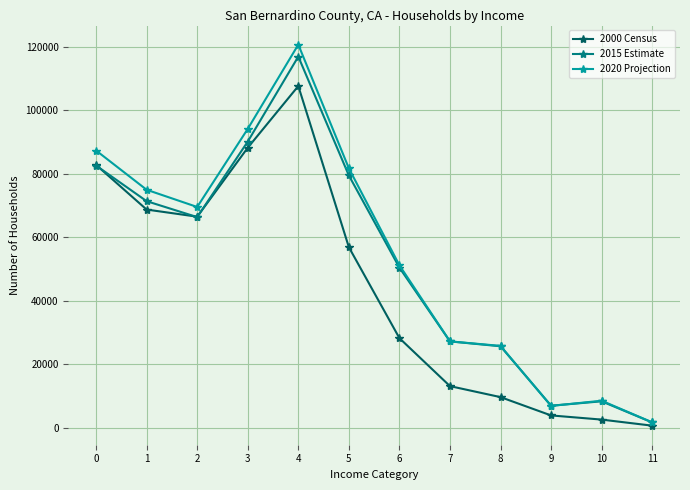

Where is 2015 Estimate nearest to the value 59296?

2